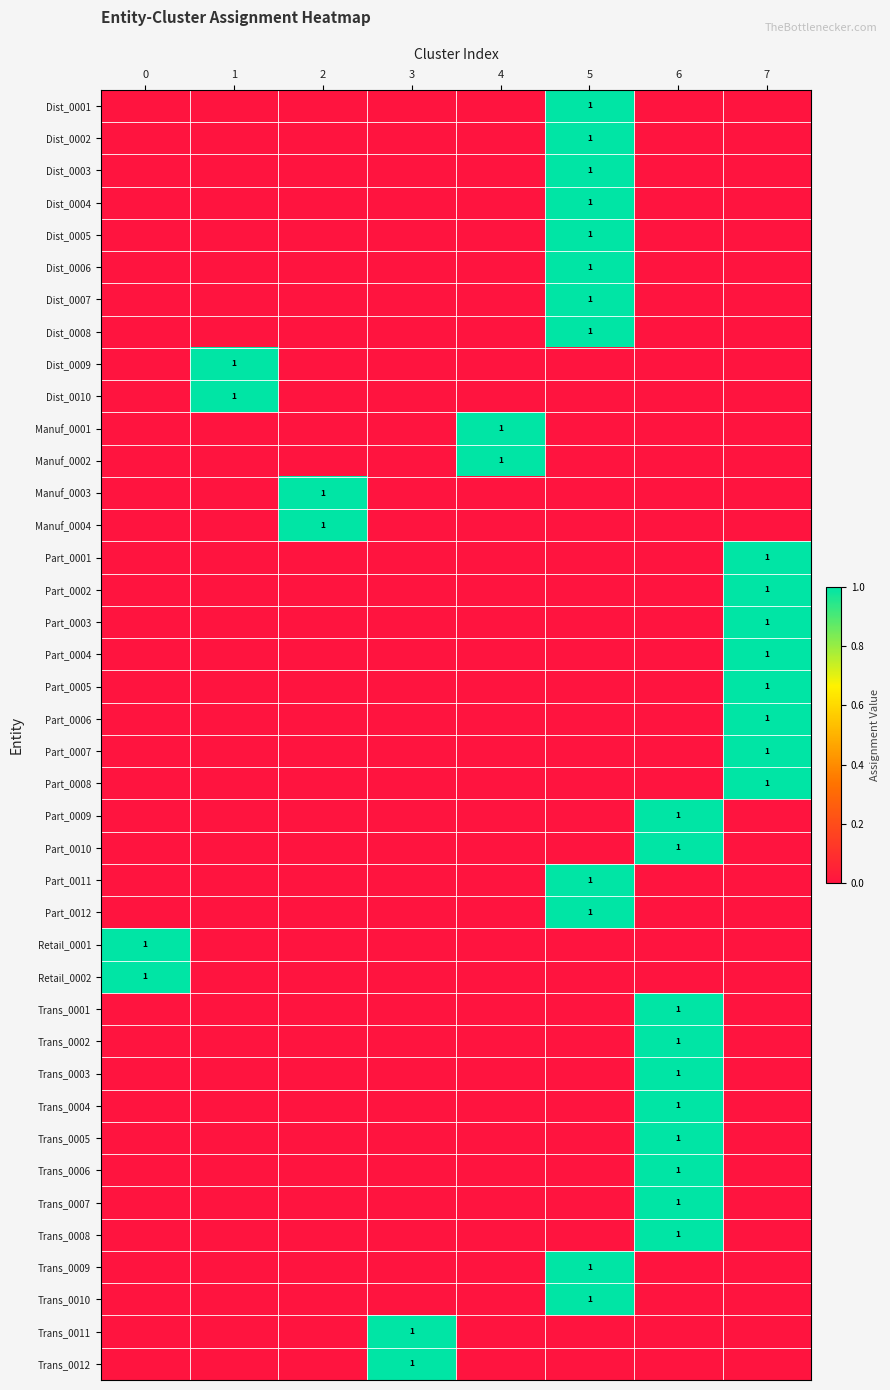

The Manuf_0003 series shows 1 at 2. True or false?

True